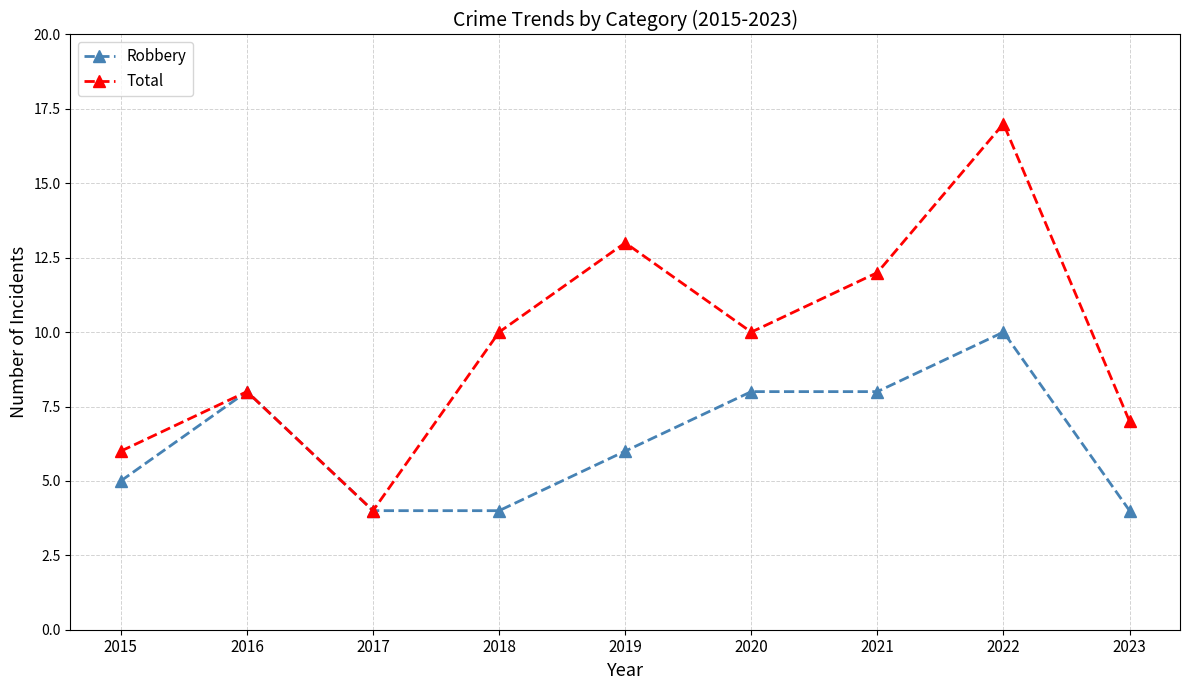

What is the value of the Total point at the 5th from the left?

13